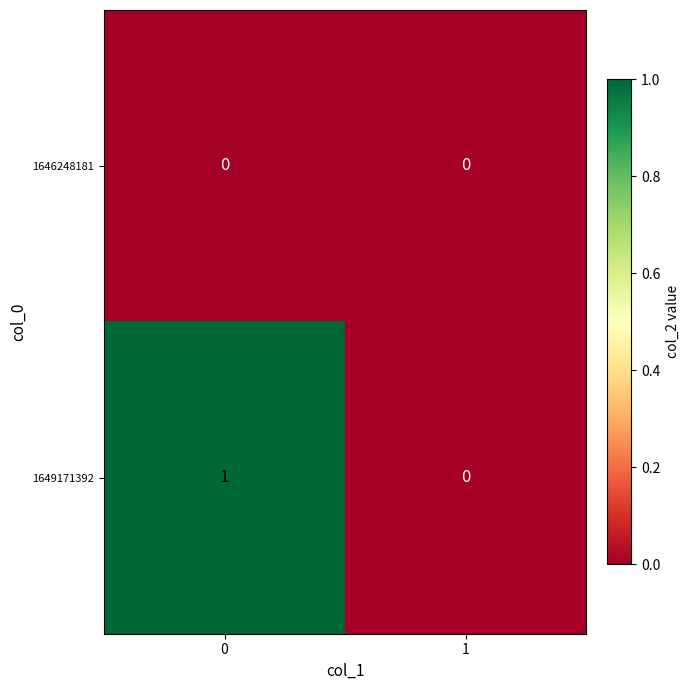

Between 0 and 1, which series saw the biggest shift?

1649171392